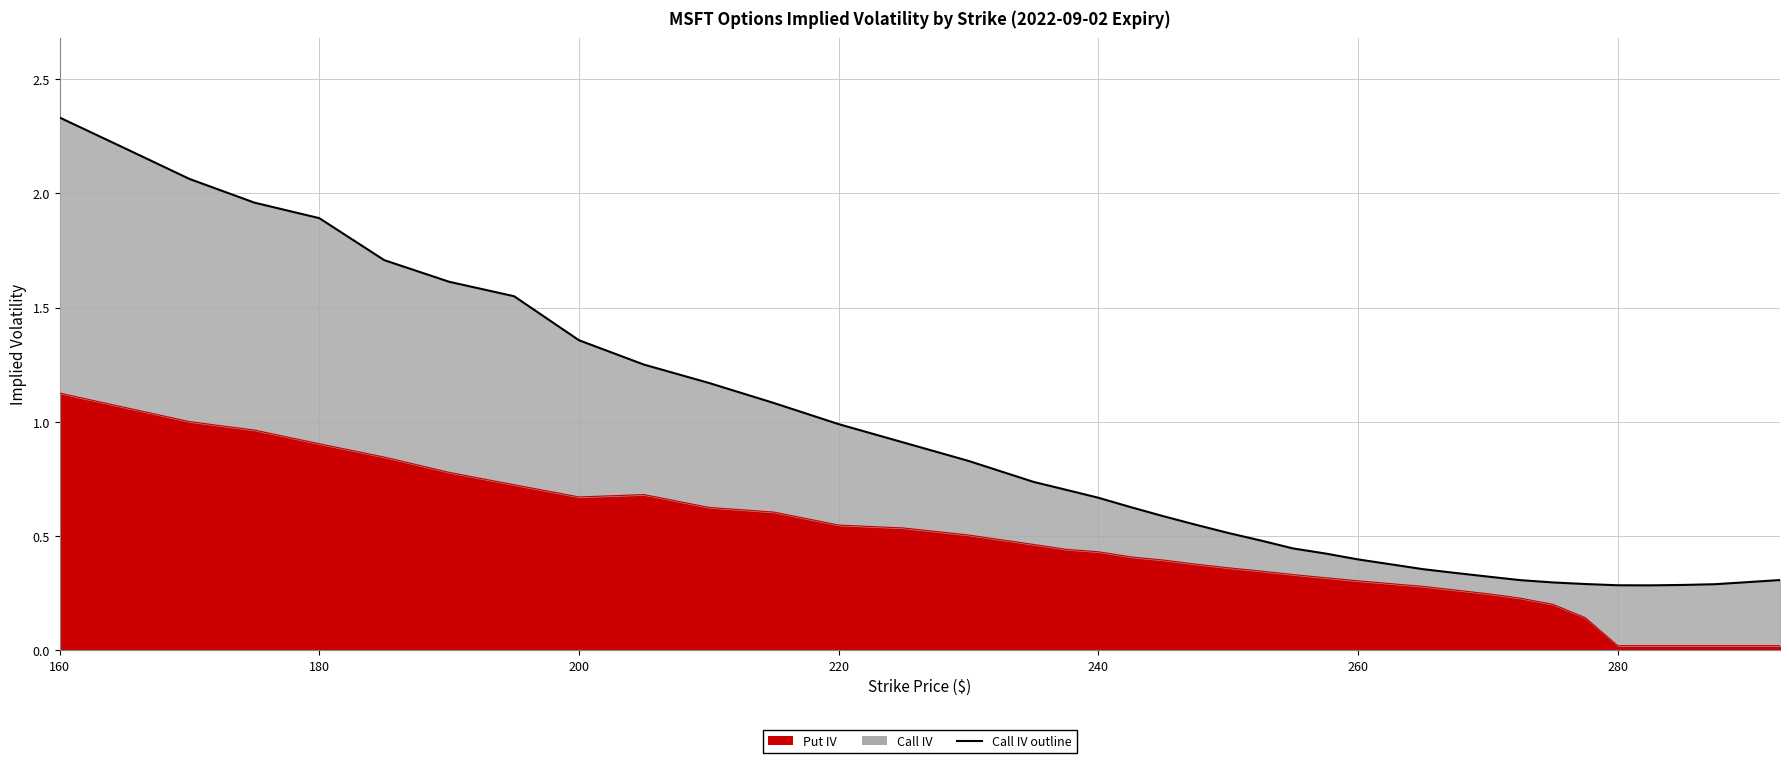

What is the value of the Call IV outline point at the 31st from the left?

0.3